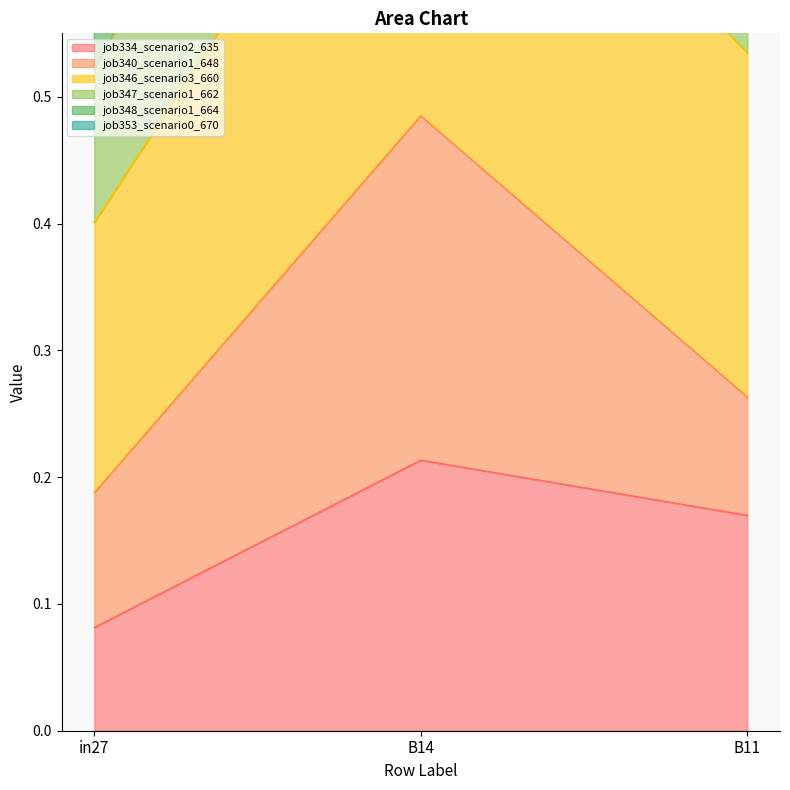

Is it true that job353_scenario0_670 equals 0.4 at B11?

False